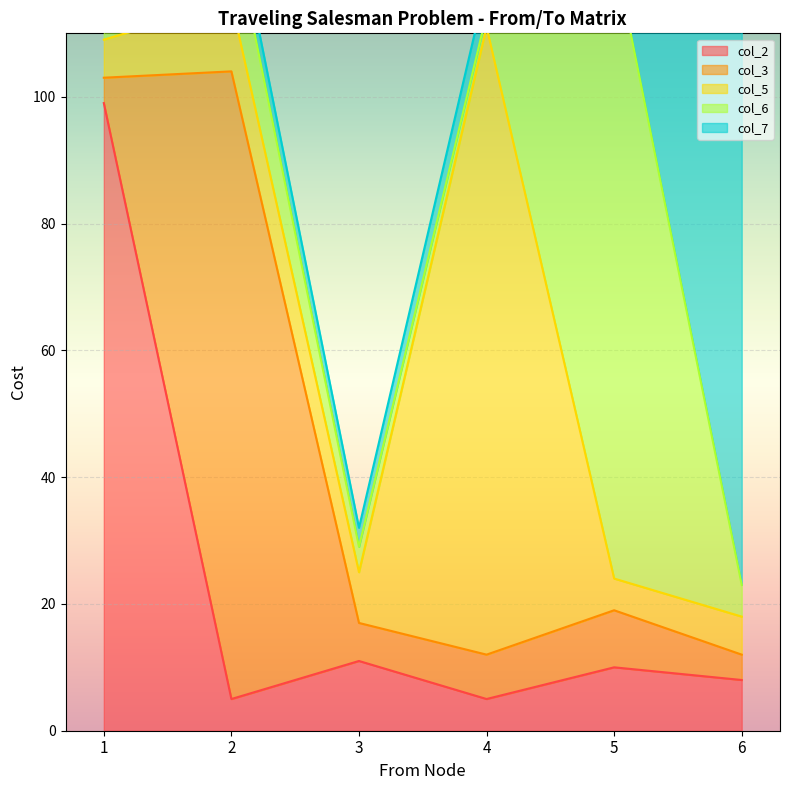

What is the highest value of the col_2 series?

99